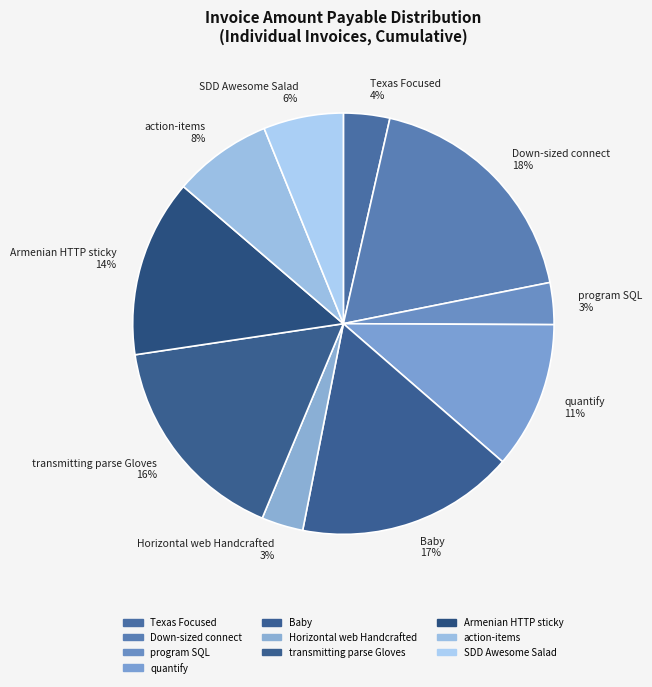

Does any single category account for the majority?

No